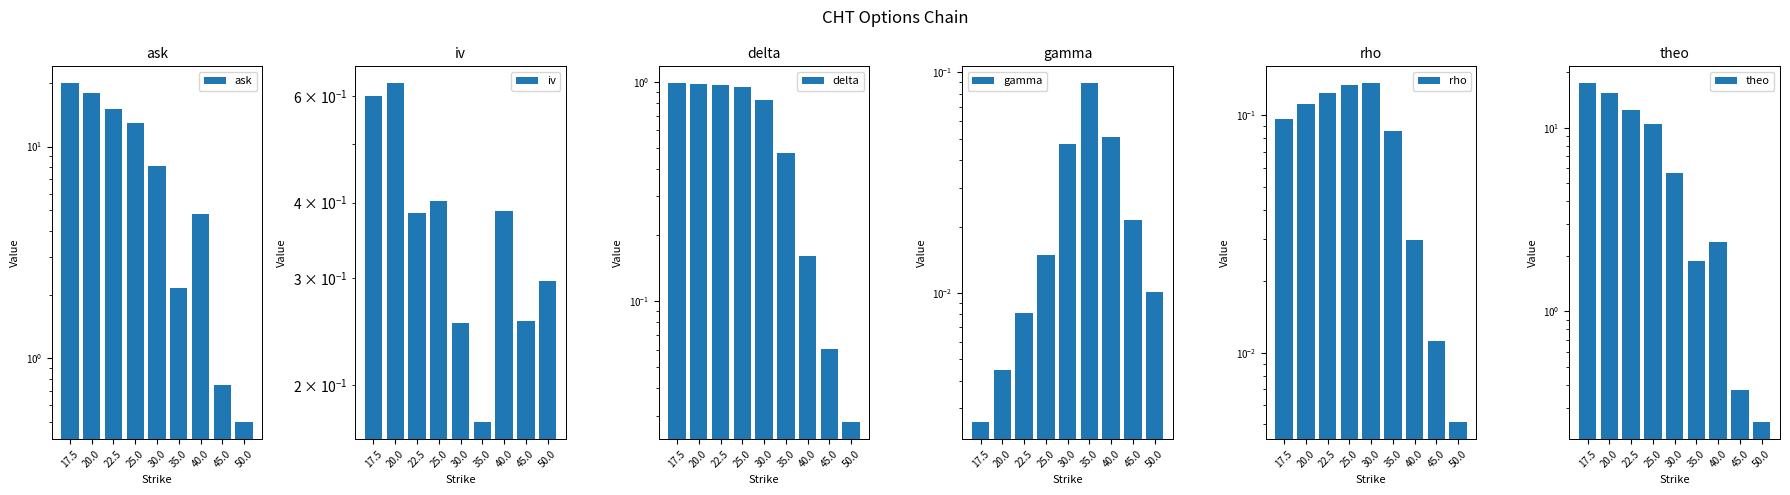

Is it true that iv equals 0.5 at 50.0?

False